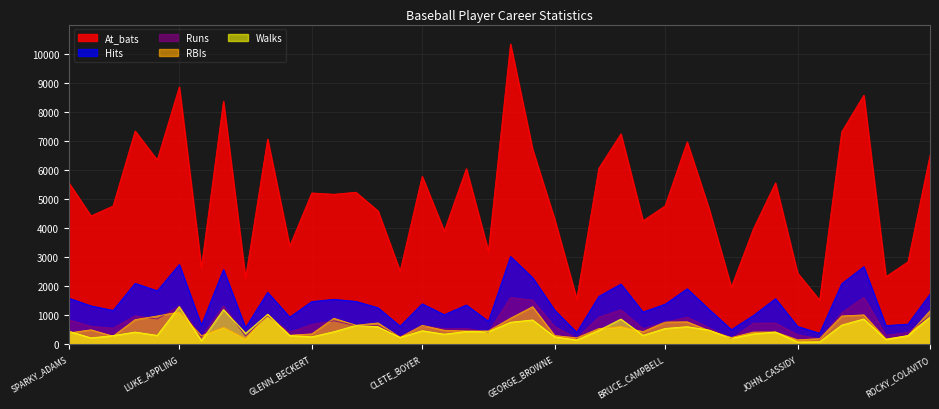

True or false: Hits has a value of 420 at GREG_BROCK.

False